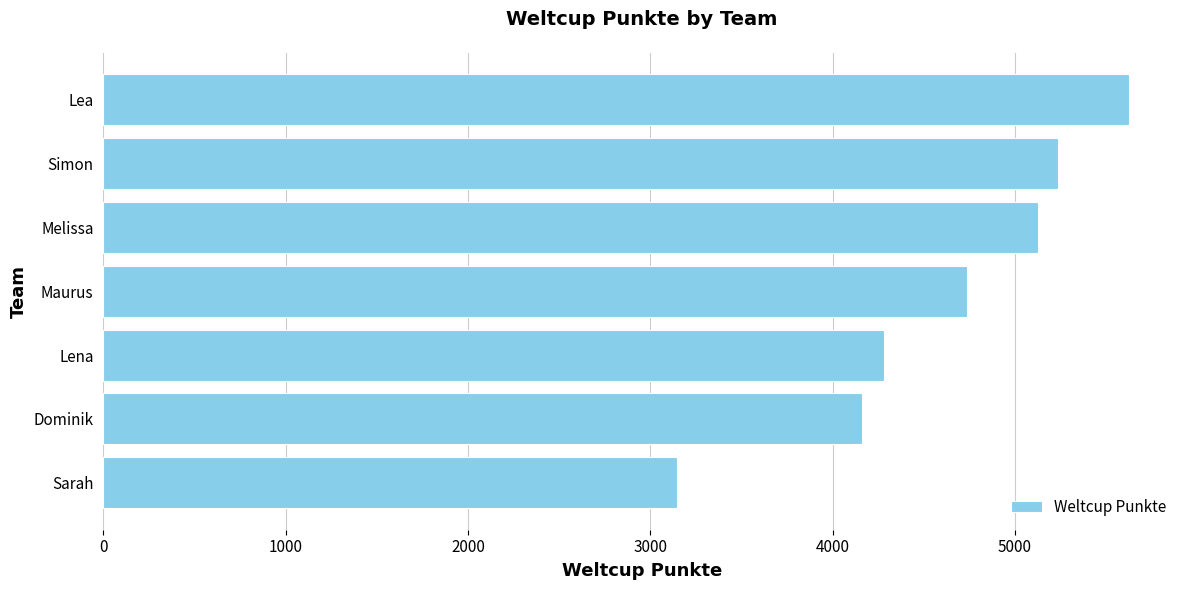

What is the ratio of the value at Dominik to the value at Melissa?

0.8